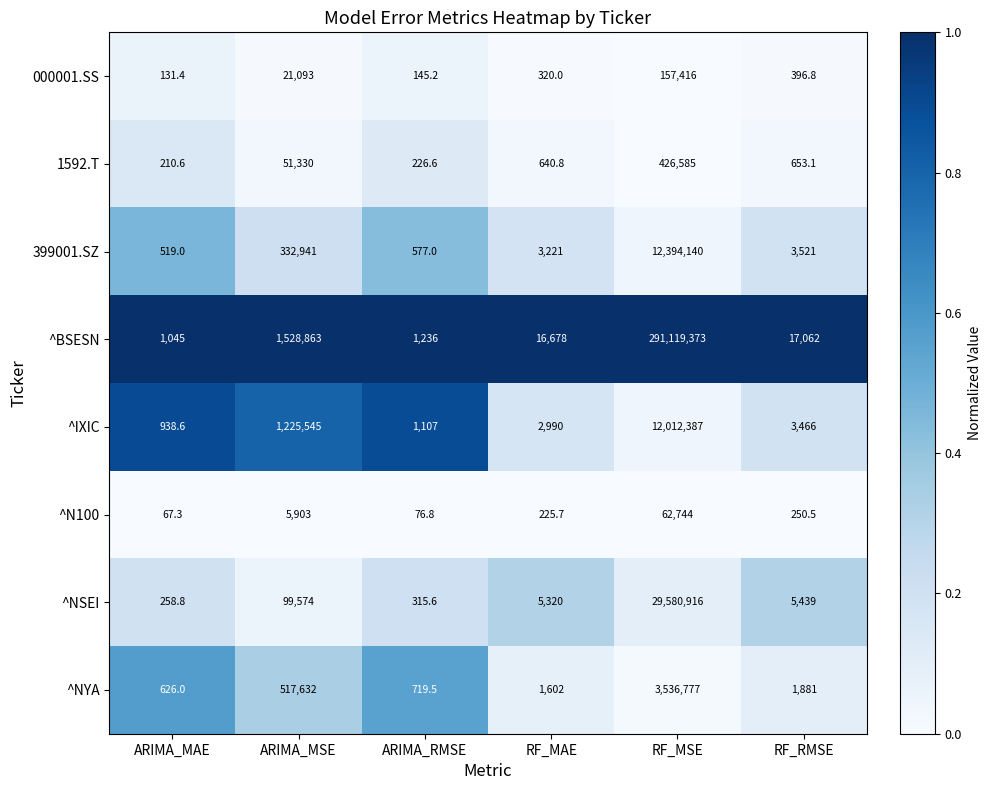

What is the total value across all series at ARIMA_RMSE?

4403.7